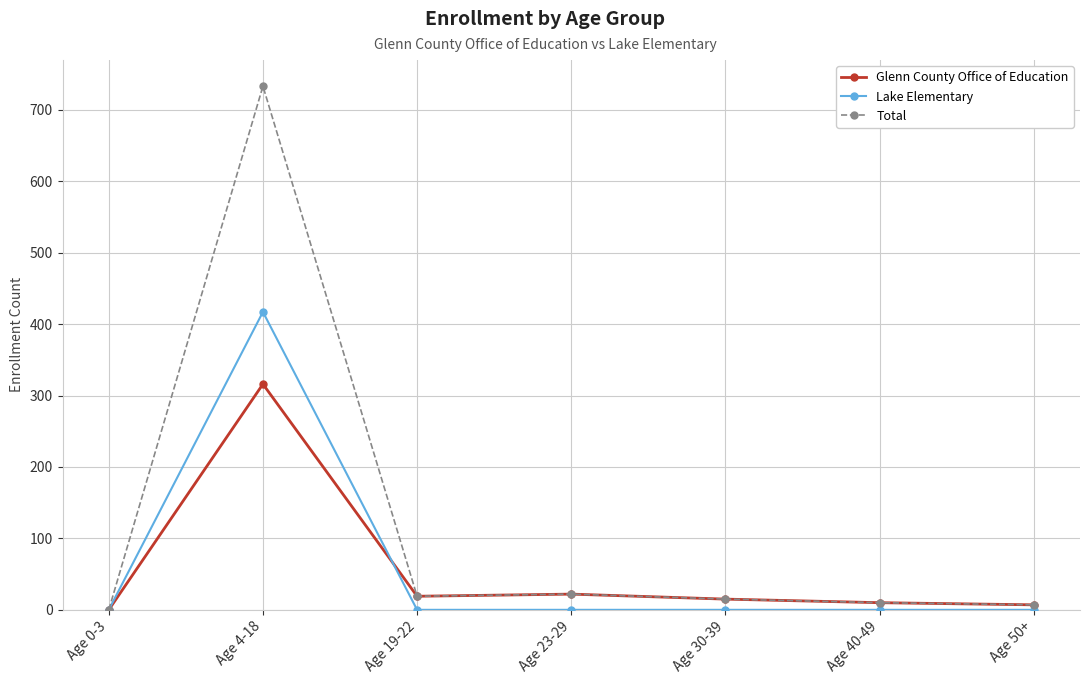

Between Age 4-18 and Age 19-22, which series saw the biggest shift?

Total